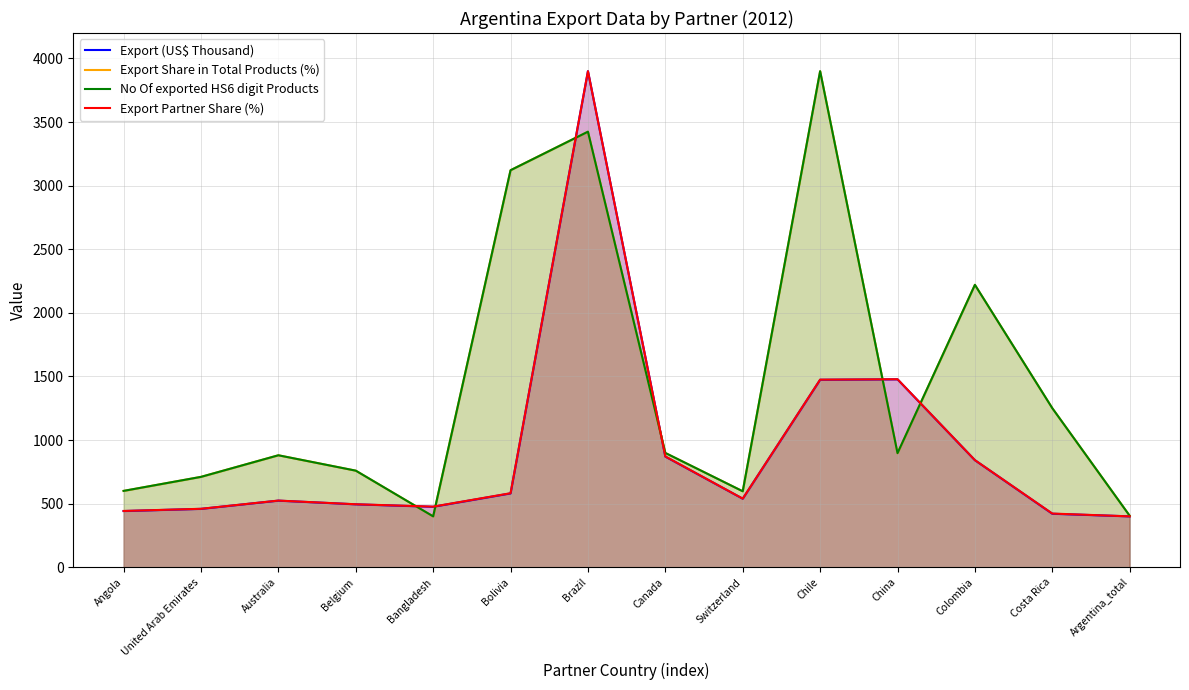

Reading left to right, list all the values displayed in this chart.

Export (US$ Thousand): Angola=441.8	United Arab Emirates=458.9	Australia=523.7	Belgium=494.6	Bangladesh=475.4	Bolivia=580.5	Brazil=3900.0	Canada=870.1	Switzerland=538.9	Chile=1473.9	China=1477.4	Colombia=841.6	Costa Rica=420.6	Argentina_total=400.0
Export Share in Total Products (%): Angola=600.0	United Arab Emirates=710.5	Australia=880.2	Belgium=759.2	Bangladesh=400.0	Bolivia=3121.4	Brazil=3424.2	Canada=898.4	Switzerland=597.3	Chile=3900.0	China=896.8	Colombia=2220.2	Costa Rica=1250.4	Argentina_total=404.4
No Of exported HS6 digit Products: Angola=600.4	United Arab Emirates=710.5	Australia=880.3	Belgium=759.5	Bangladesh=400.0	Bolivia=3121.4	Brazil=3424.3	Canada=898.7	Switzerland=597.3	Chile=3900.0	China=897.2	Colombia=2220.4	Costa Rica=1250.5	Argentina_total=404.6
Export Partner Share (%): Angola=442.5	United Arab Emirates=459.5	Australia=524.1	Belgium=495.2	Bangladesh=476.5	Bolivia=582.0	Brazil=3900.0	Canada=871.1	Switzerland=539.5	Chile=1474.8	China=1478.2	Colombia=842.2	Costa Rica=422.1	Argentina_total=400.0